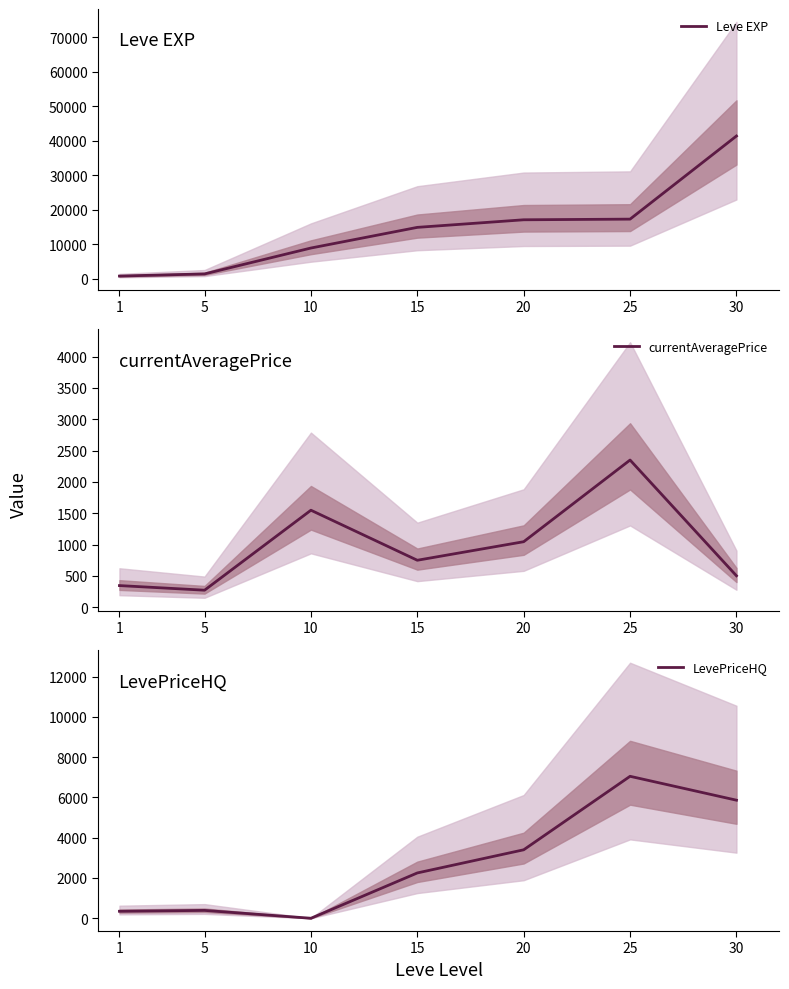

Reading left to right, what are all the values shown in this chart?

Leve EXP: 800.0	1420.0	8930.0	14920.0	17120.0	17310.0	41410.0
currentAveragePrice: 345.7	272.0	1548.8	750.0	1046.0	2350.0	502.2
LevePriceHQ: 346.6	390.0	0.0	2250.0	3400.0	7050.0	5863.5